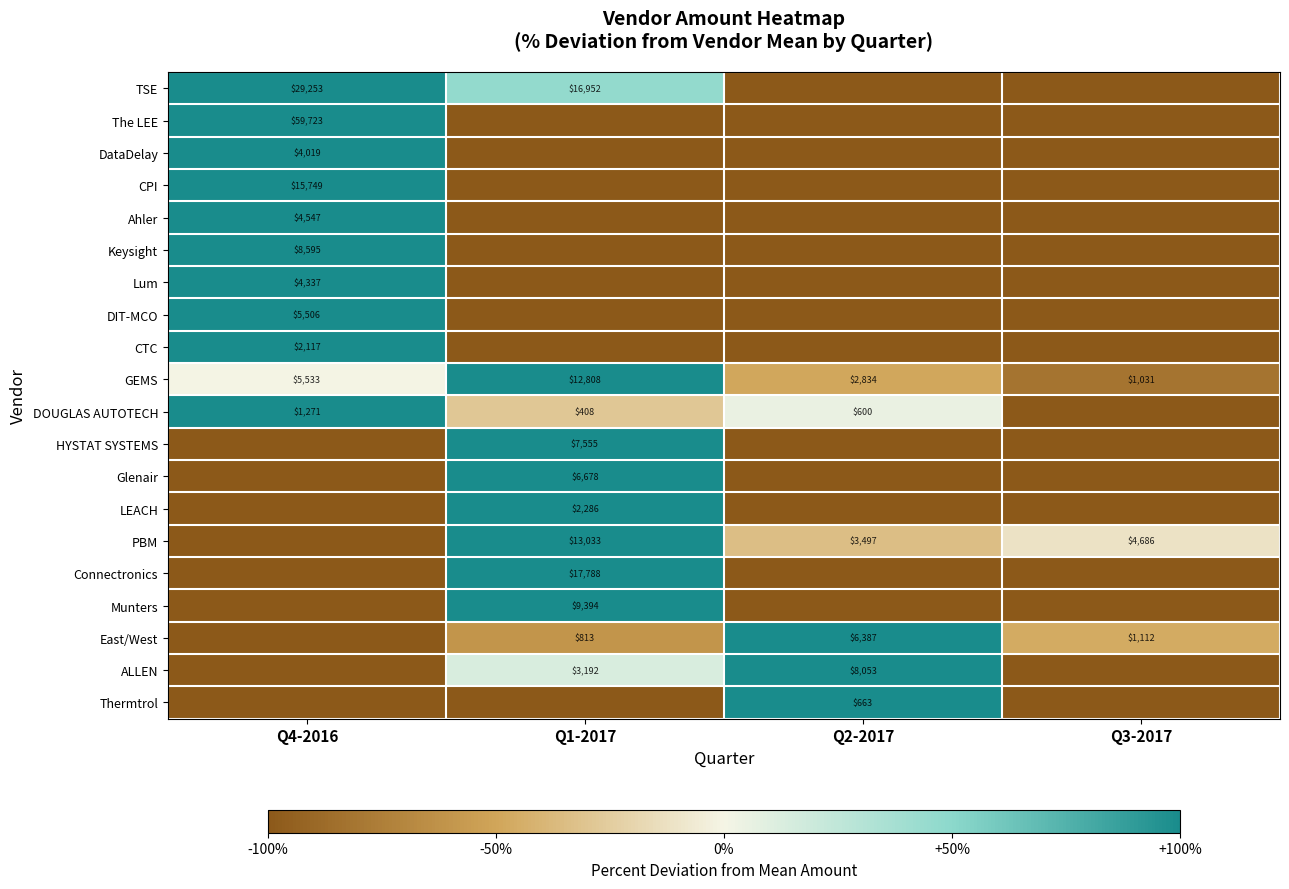

Is it true that Keysight equals 8595 at Q4-2016?

True